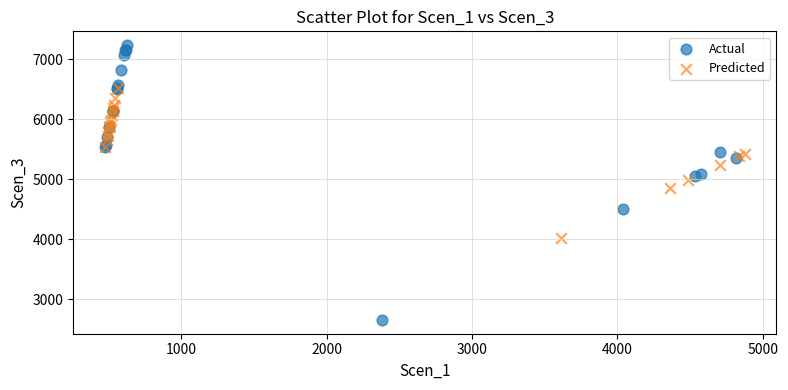

Which series reaches the maximum Y coordinate?

Actual